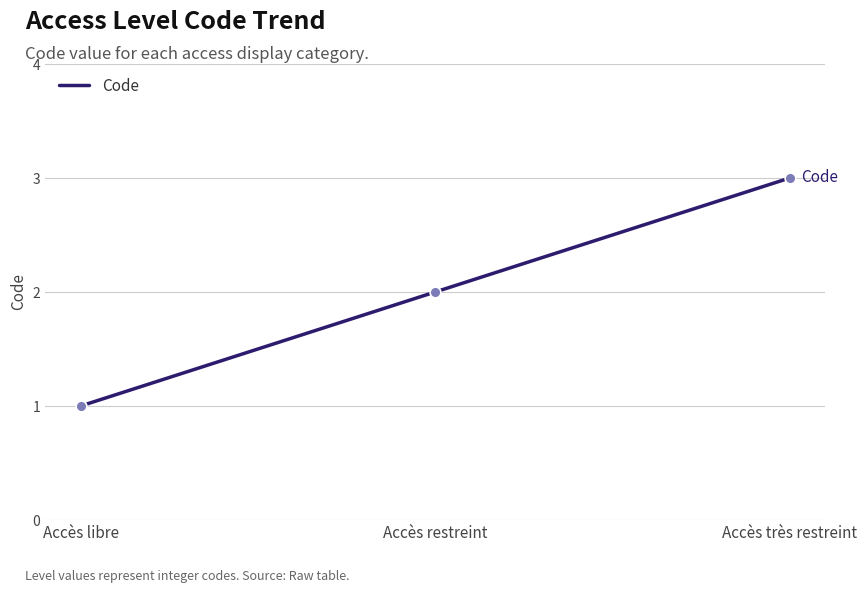

Between Accès libre and Accès très restreint, which is larger?

Accès très restreint